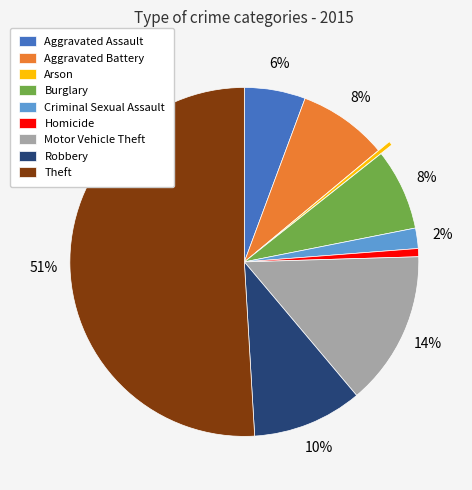

Do Burglary and Motor Vehicle Theft together represent more than half of the pie?

No